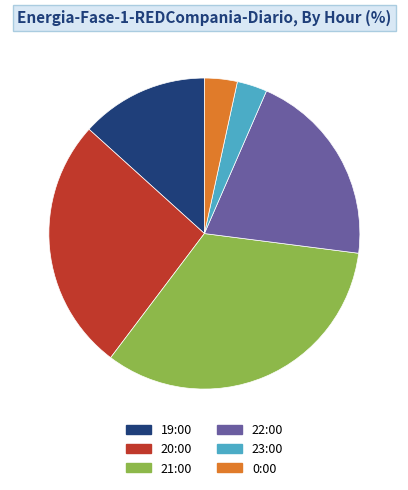

Does 19:00 account for over 50% of the chart?

No